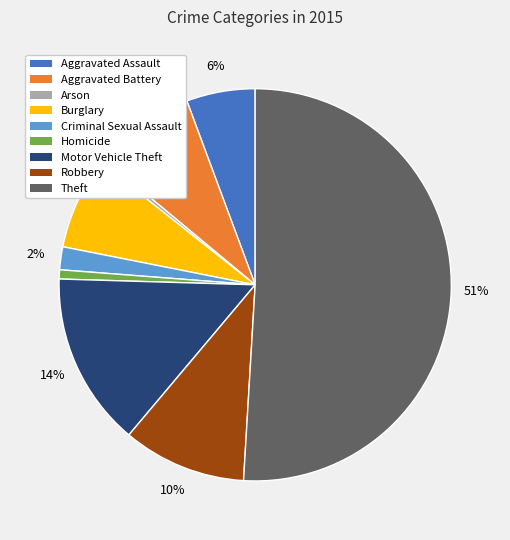

Which category has the biggest portion of the pie?

Theft